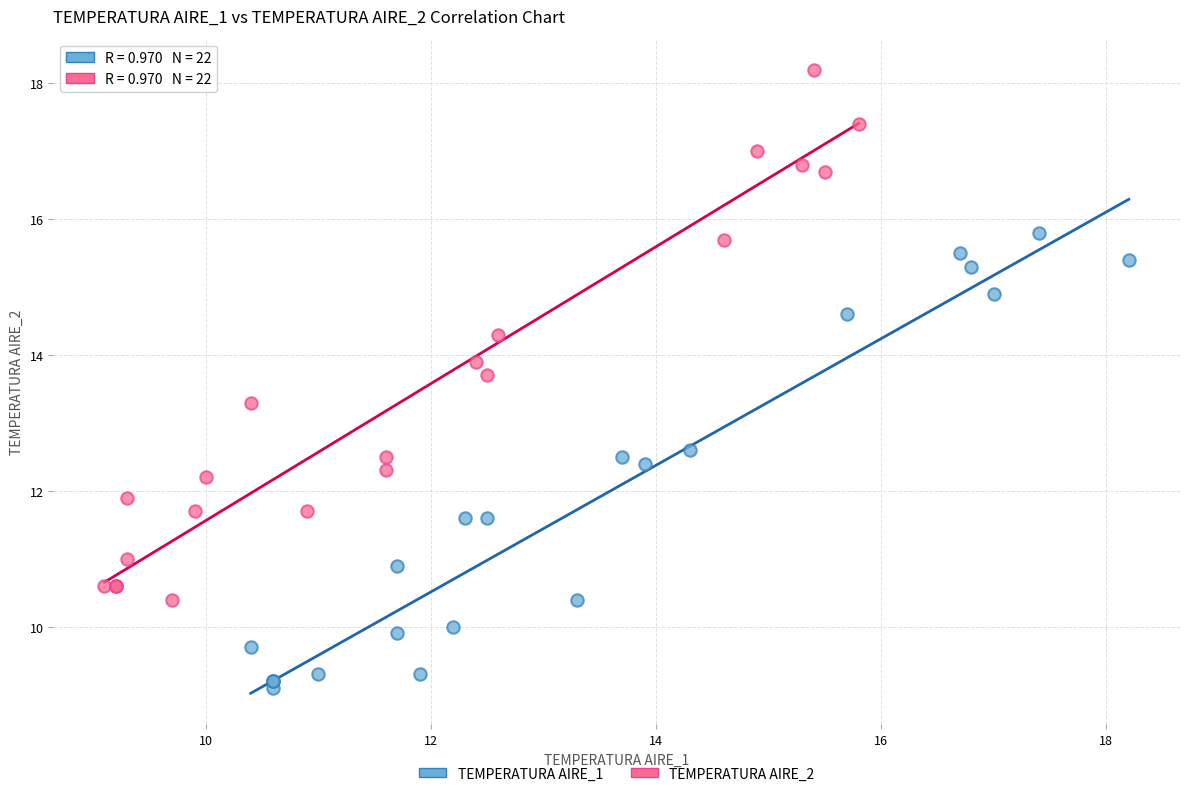

Which series contains the highest Y value?

TEMPERATURA AIRE_2